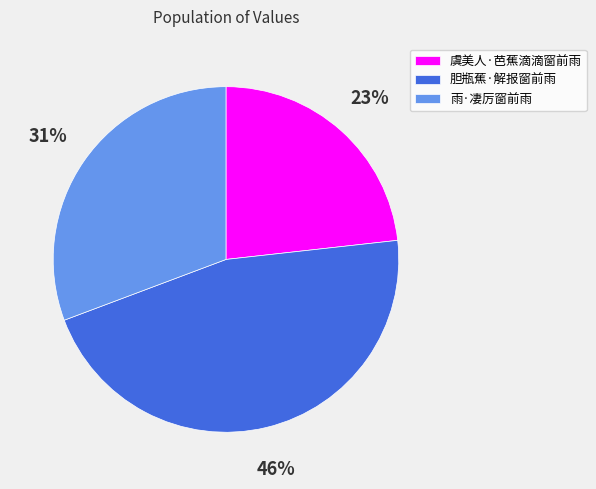

Which slice is the smallest?

虞美人·芭蕉滴滴窗前雨